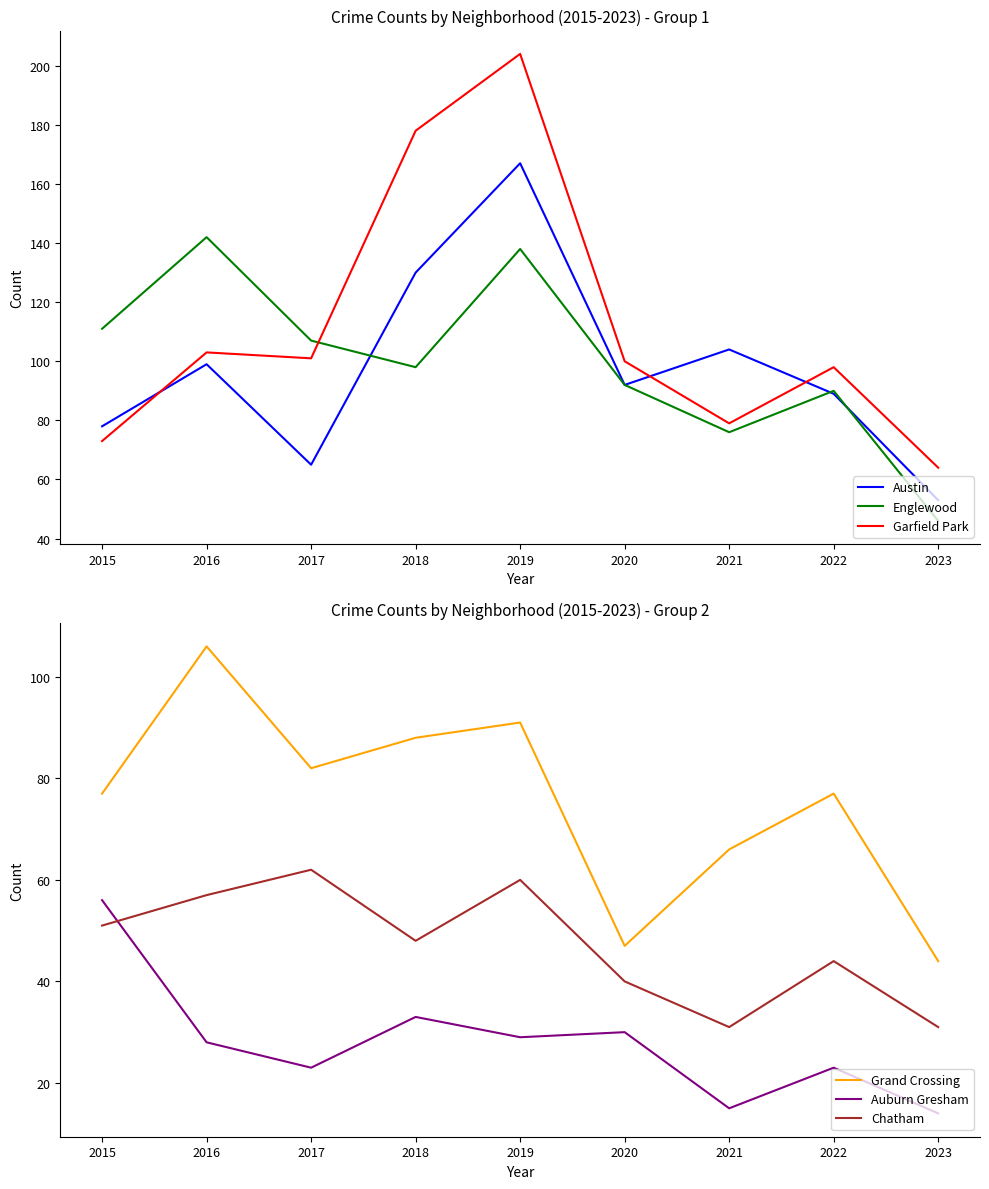

At 2023, list the series in order from smallest to largest.

Auburn Gresham, Chatham, Grand Crossing, Englewood, Austin, Garfield Park